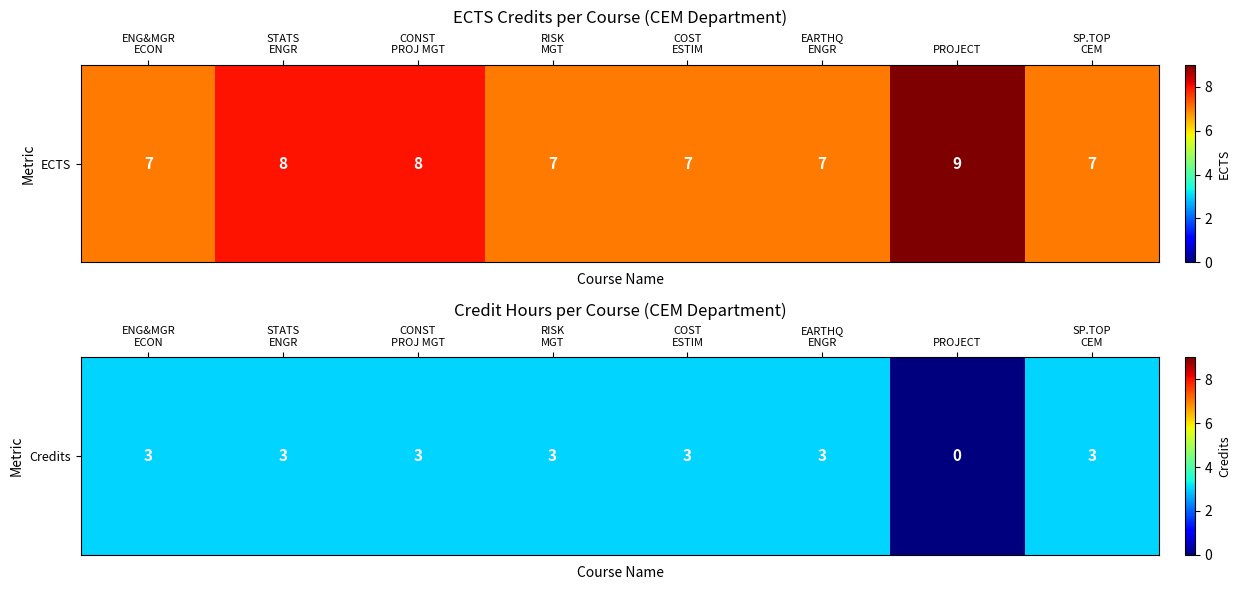

What is the approximate value at EARTHQ
ENGR?

3